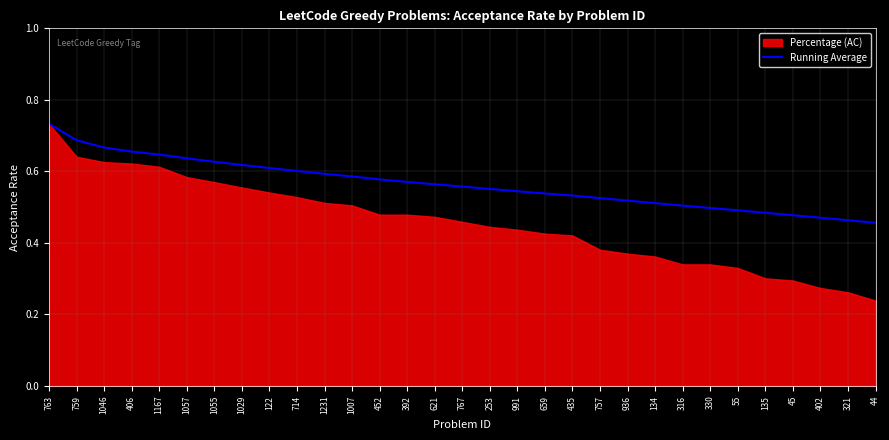

What is the change in value from 1057 to 767?

-0.1